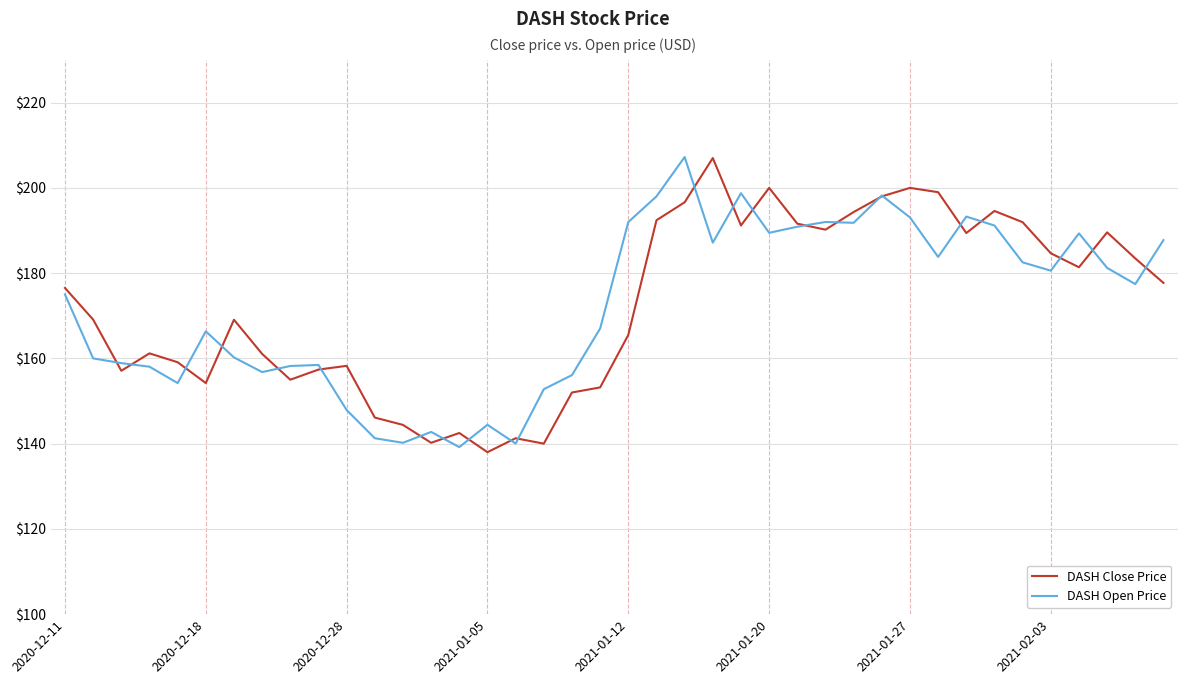

What are all the series names shown in the legend?

DASH Close Price, DASH Open Price